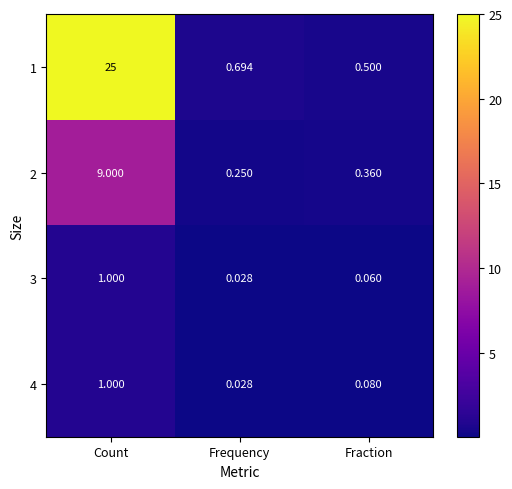

Rank the categories by 1 value from highest to lowest.

Count, Frequency, Fraction